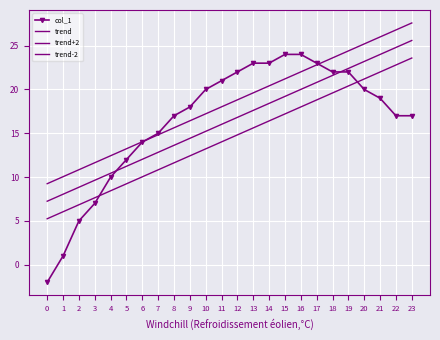

List the series in order of their peak value, lowest first.

trend-2, col_1, trend, trend+2